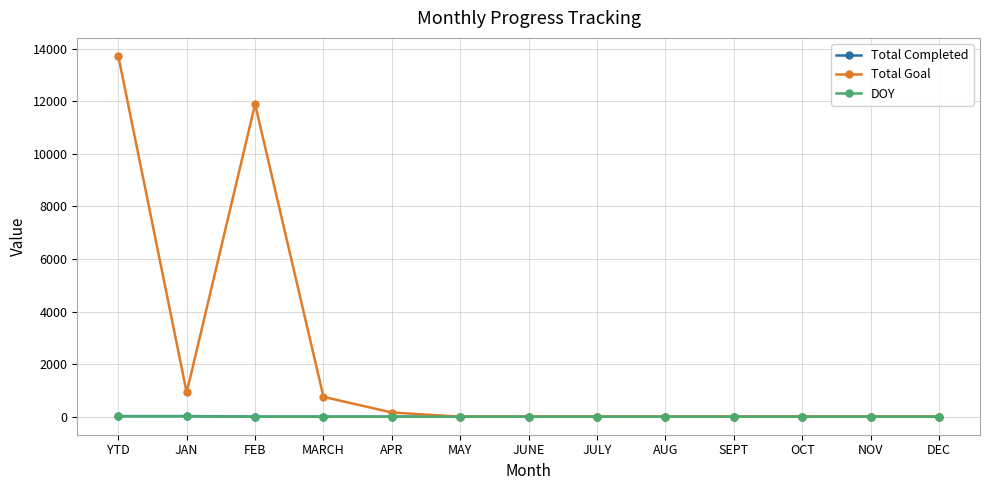

True or false: DOY has a value of 0 at JUNE.

True